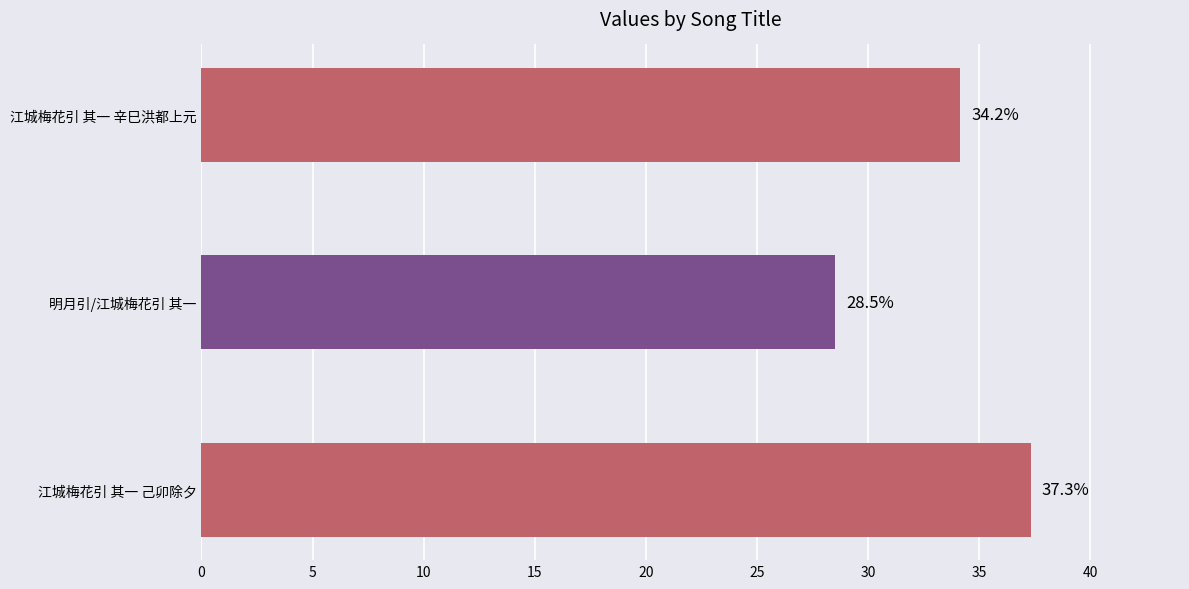

How many values are below 34?

1